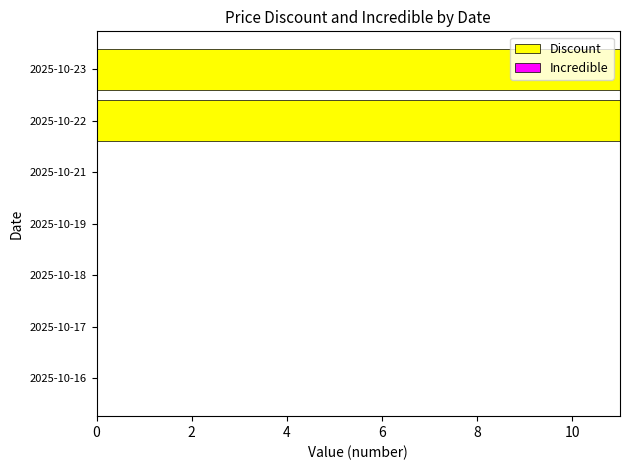

What is the sum of all values?

22